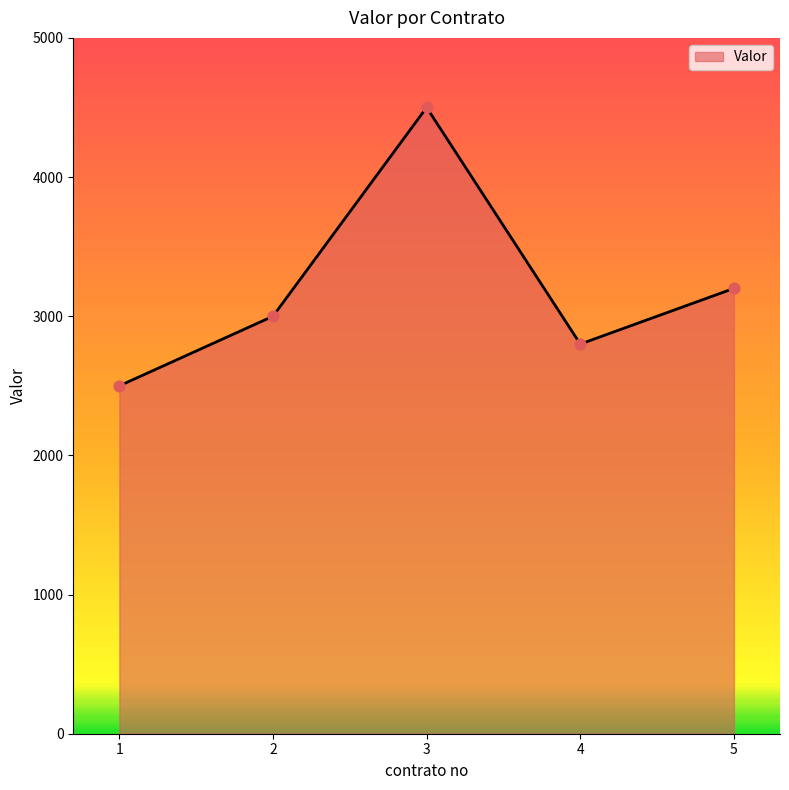

Which has a higher value, 5 or 1?

5